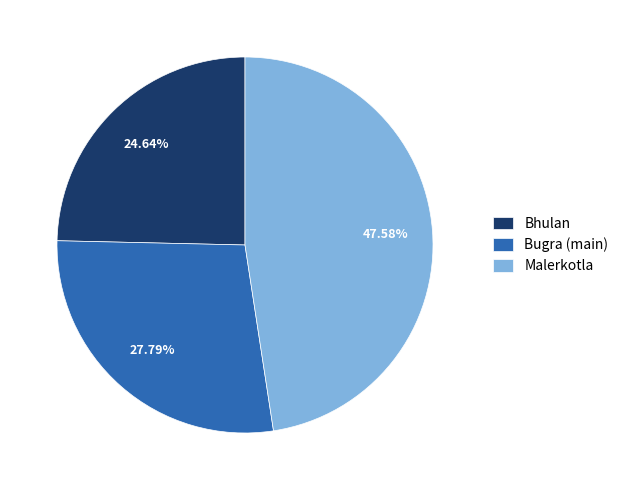

What is the smallest slice in the pie chart?

Bhulan